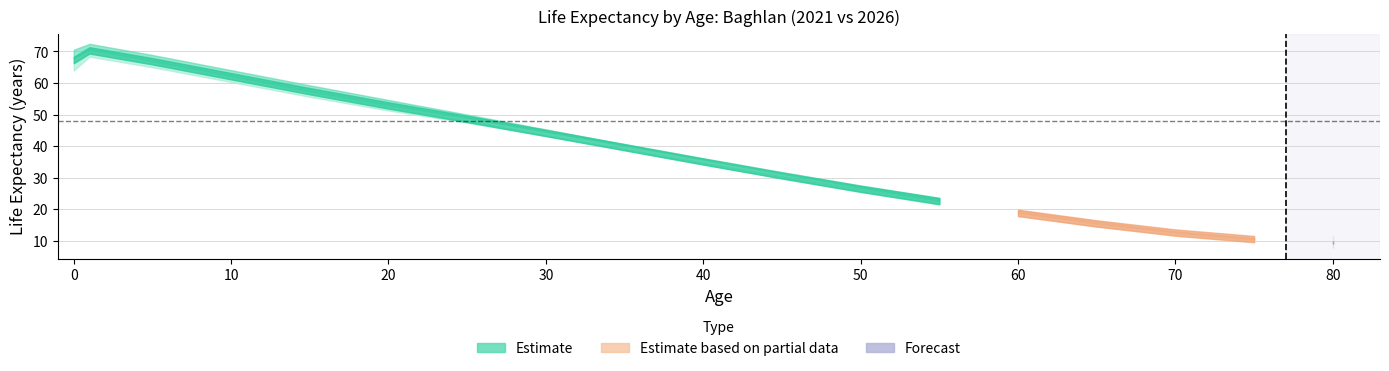

Is this an area chart (filled region under the line)?

No